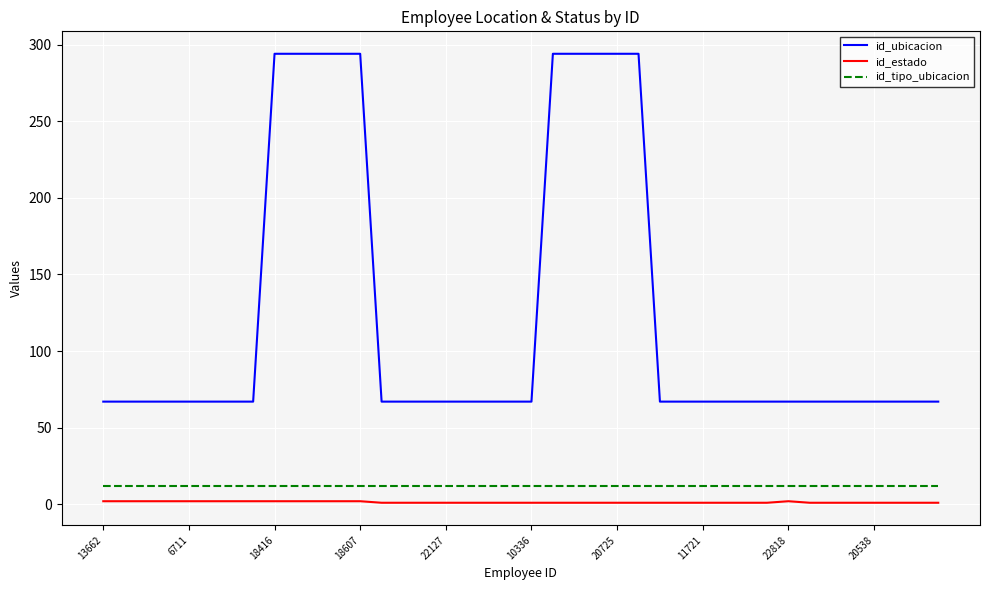

Does the chart have visible grid lines?

Yes